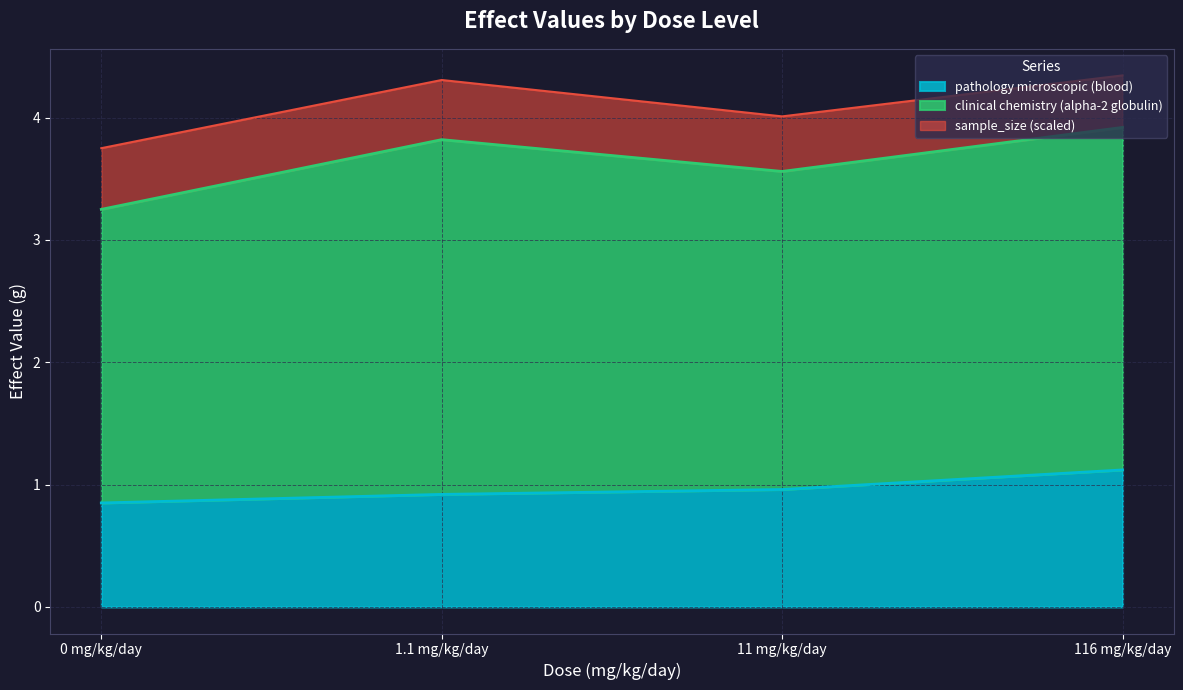

Which label corresponds to the largest value in the chart?

116 mg/kg/day